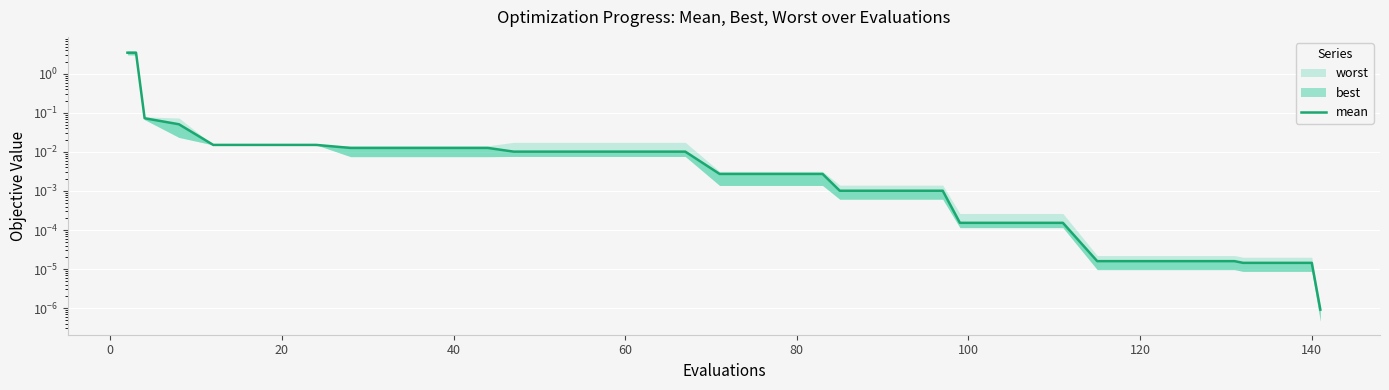

The chart shows a value of 0.0 at 30. True or false?

False